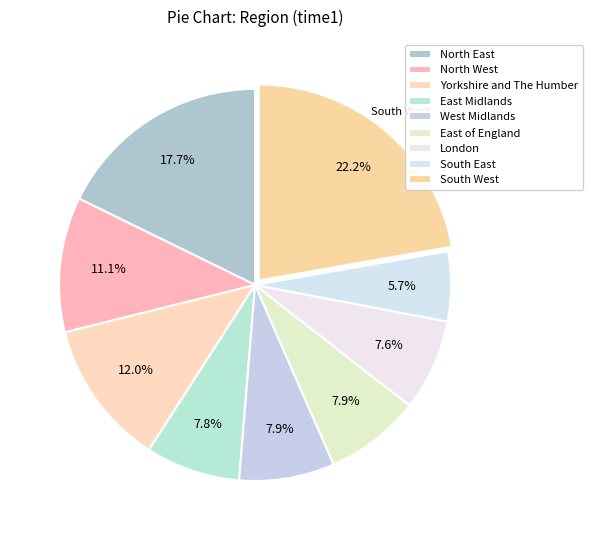

To the nearest percent, what percentage of the pie is South East?

6%